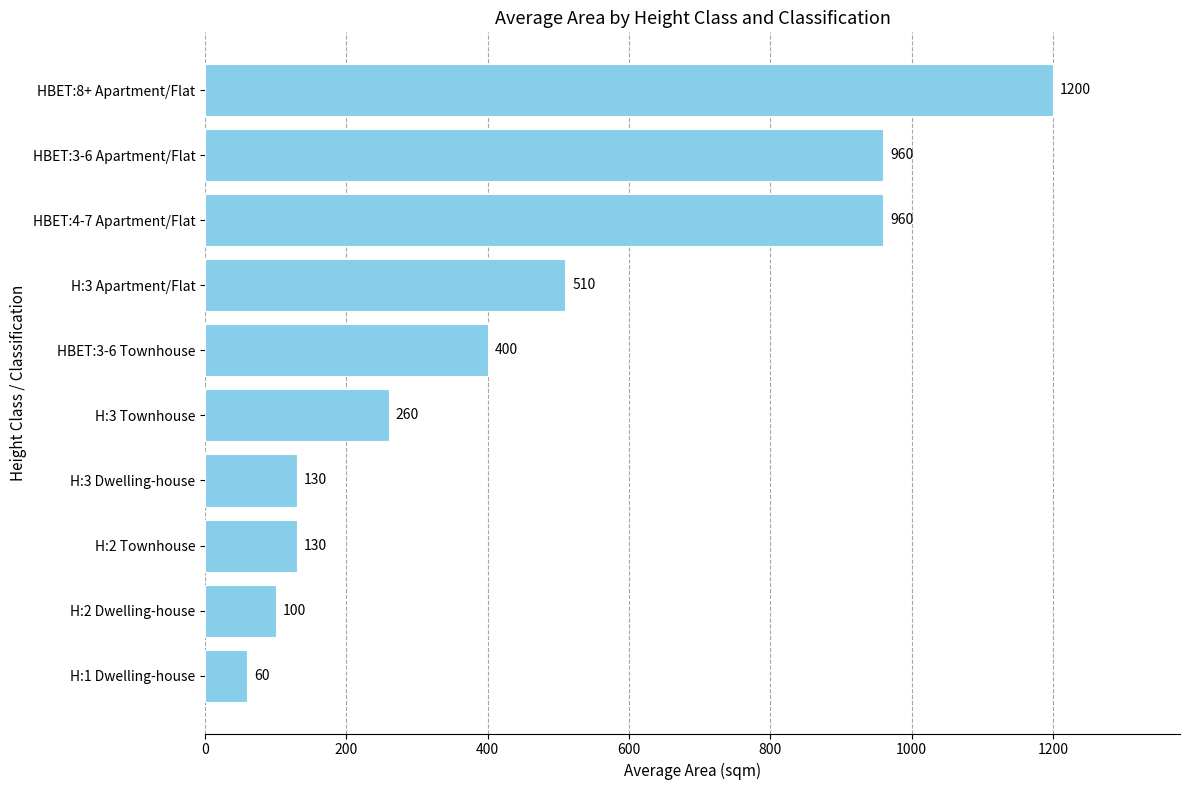

What is the change in value from H:2 Dwelling-house to H:3 Dwelling-house?

+30